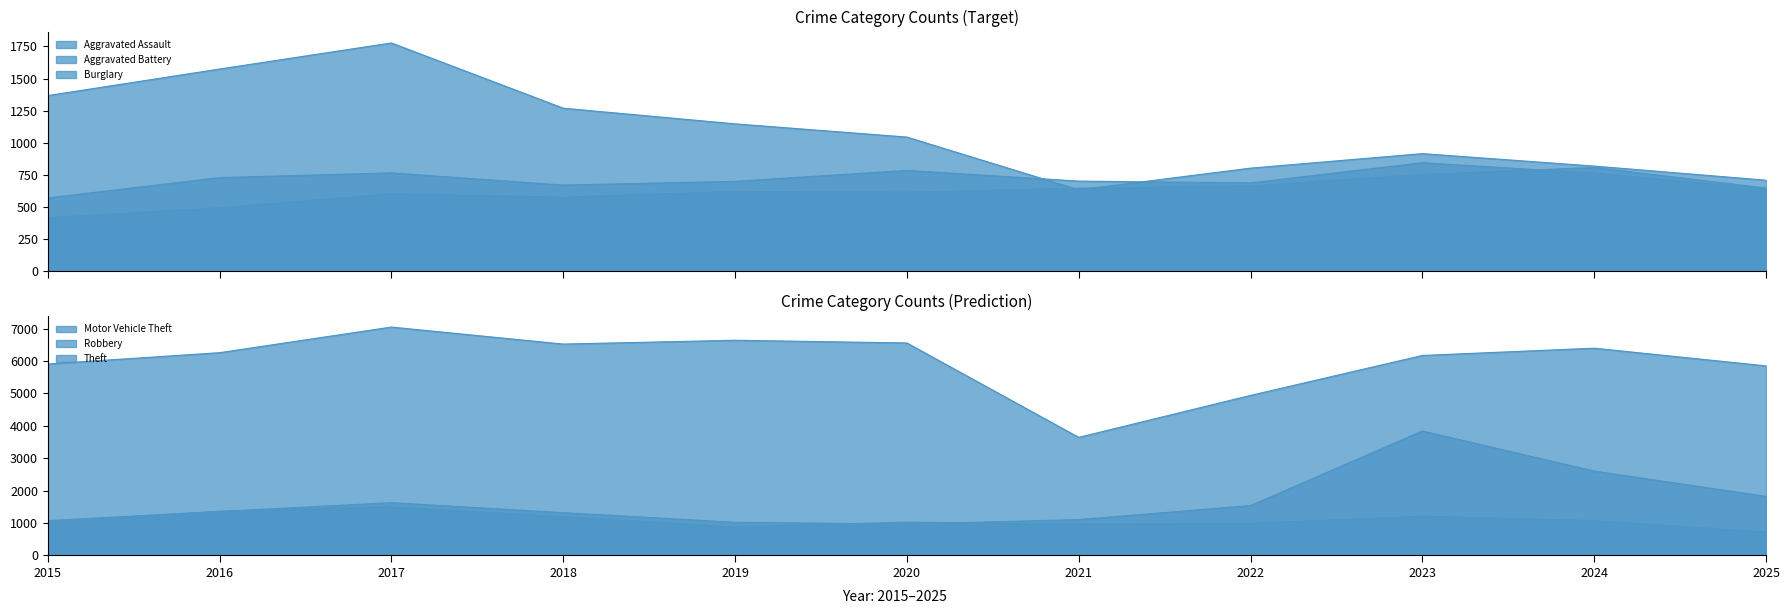

Where is the first local maximum for Robbery?

2017